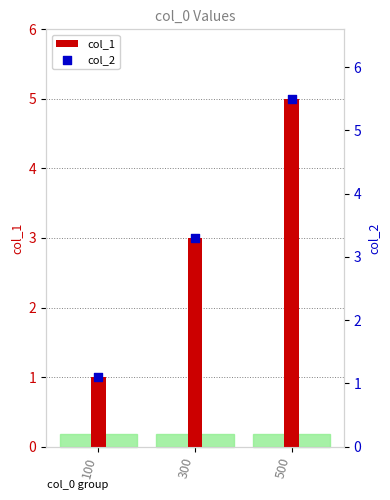

Which series reaches the maximum Y coordinate?

col_2